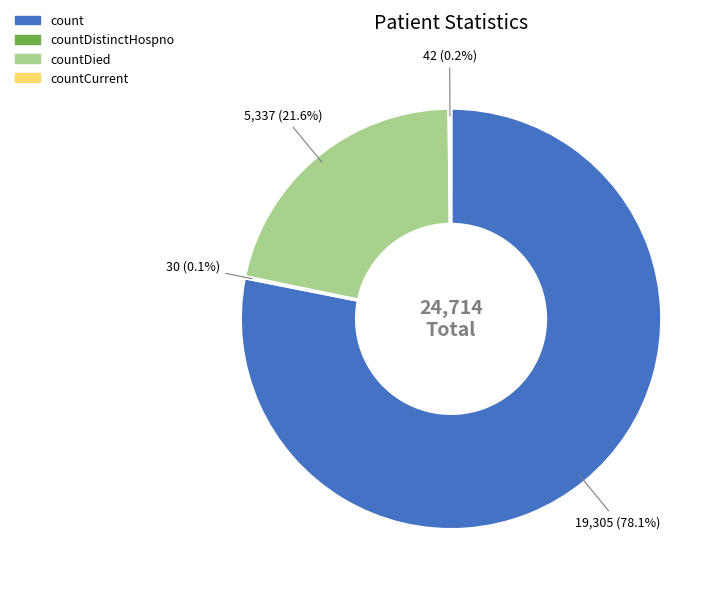

What is the largest slice in the pie chart?

count